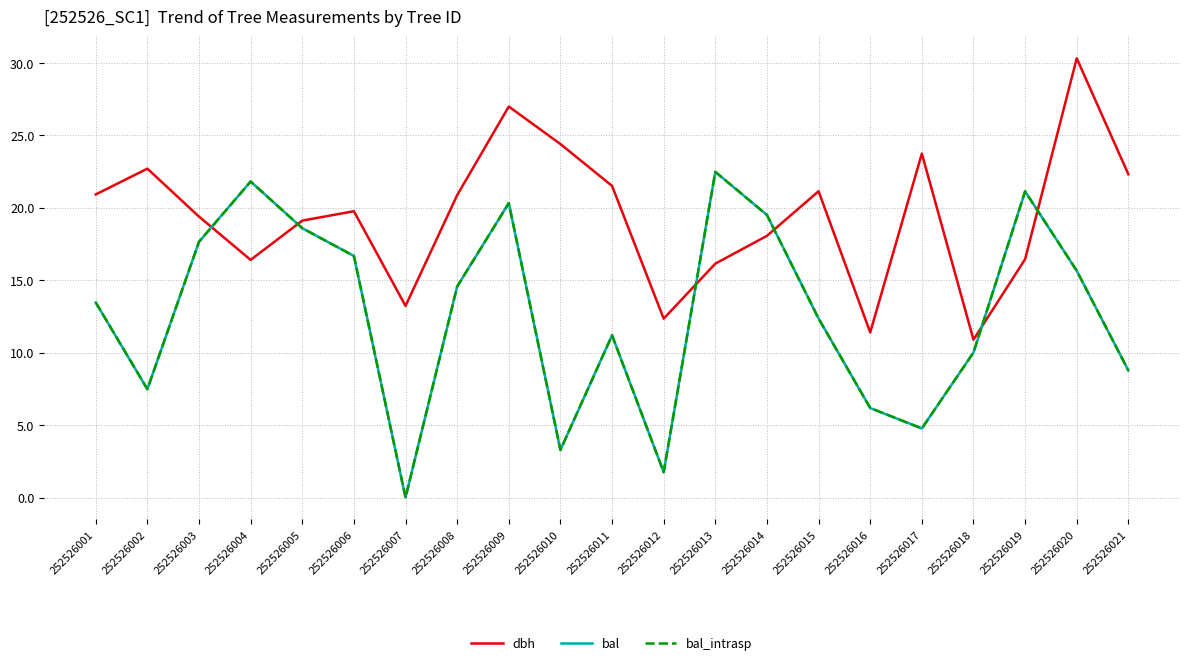

Is this an area chart (filled region under the line)?

No